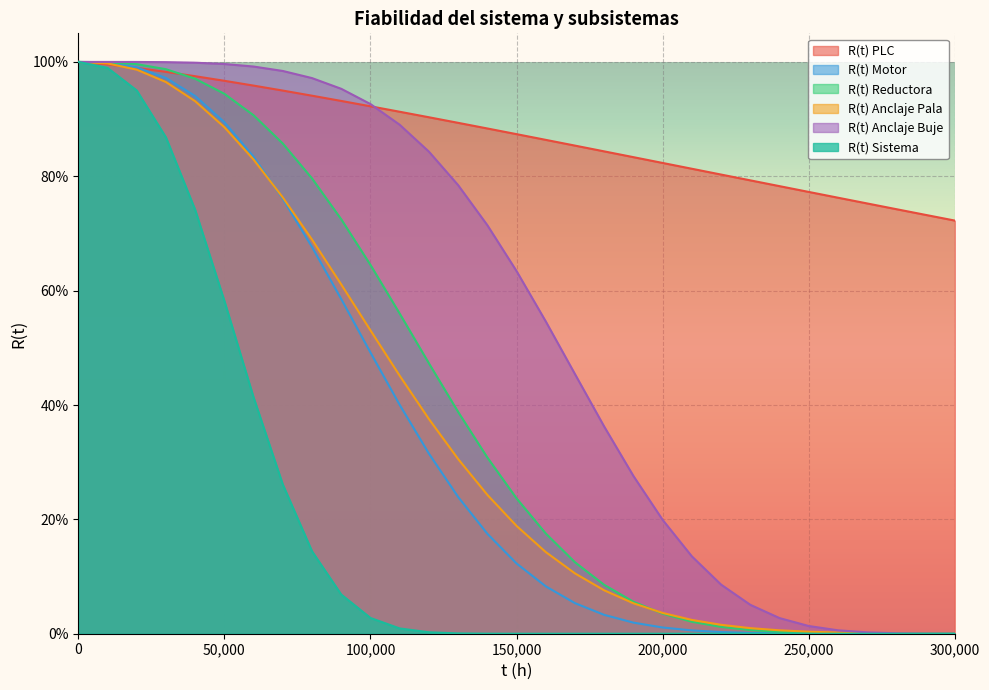

How many distinct data groups are displayed?

6